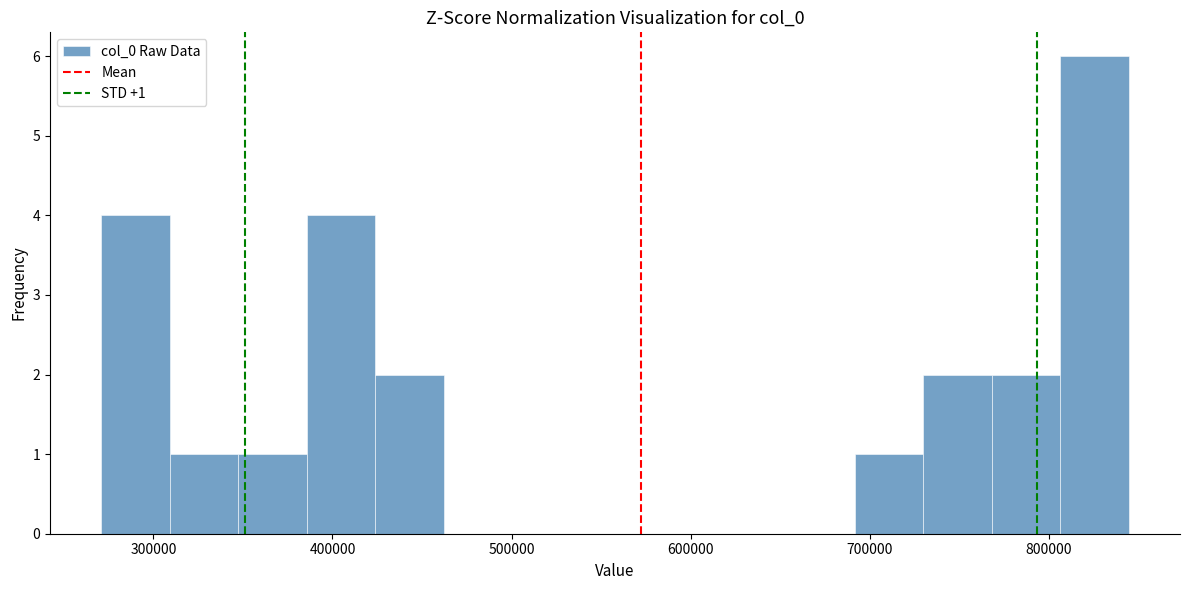

Read against the x-axis, roughly where is the centre of the tallest bar?

830000